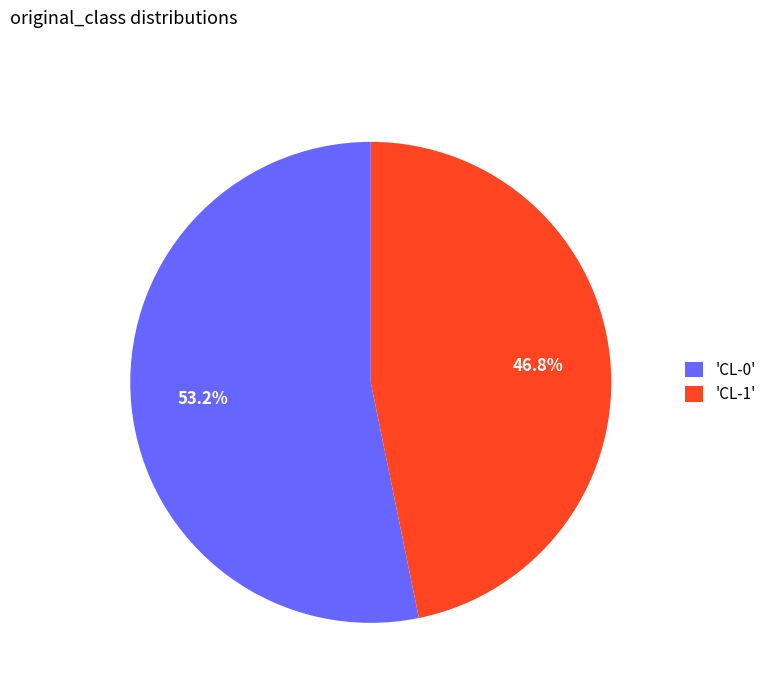

Rank the categories by value from highest to lowest.

'CL-0', 'CL-1'